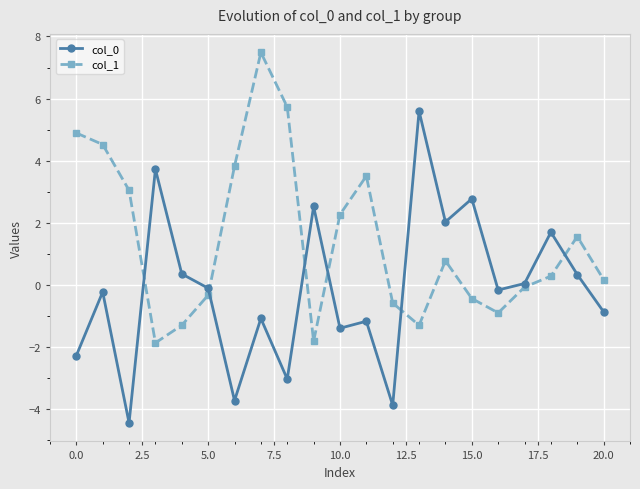

How many interior local peaks does the col_1 series have?

4